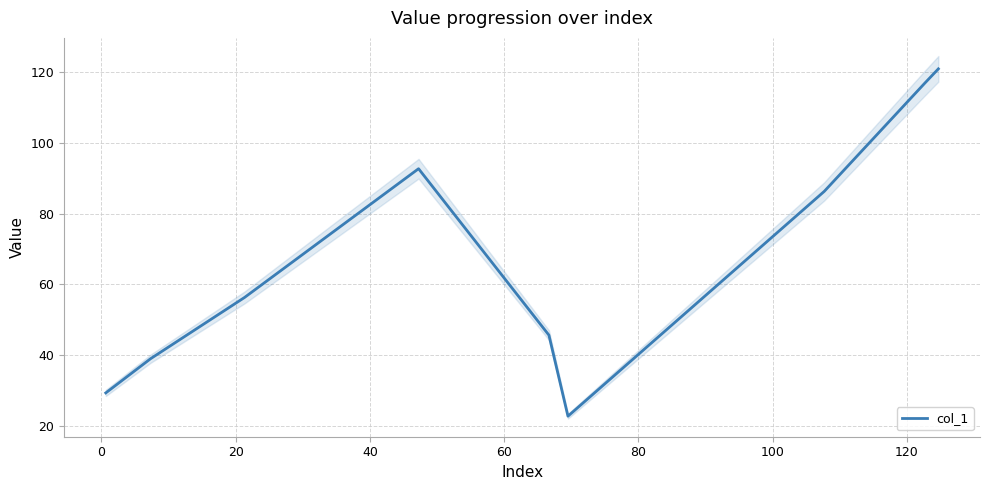

What is the maximum value for col_1?

121.0